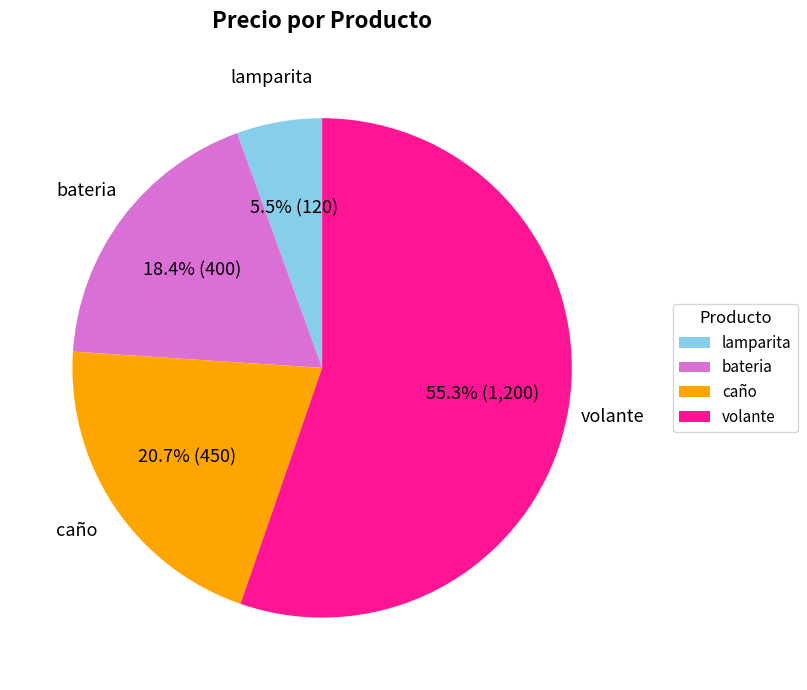

Rank the categories by value from lowest to highest.

lamparita, bateria, caño, volante